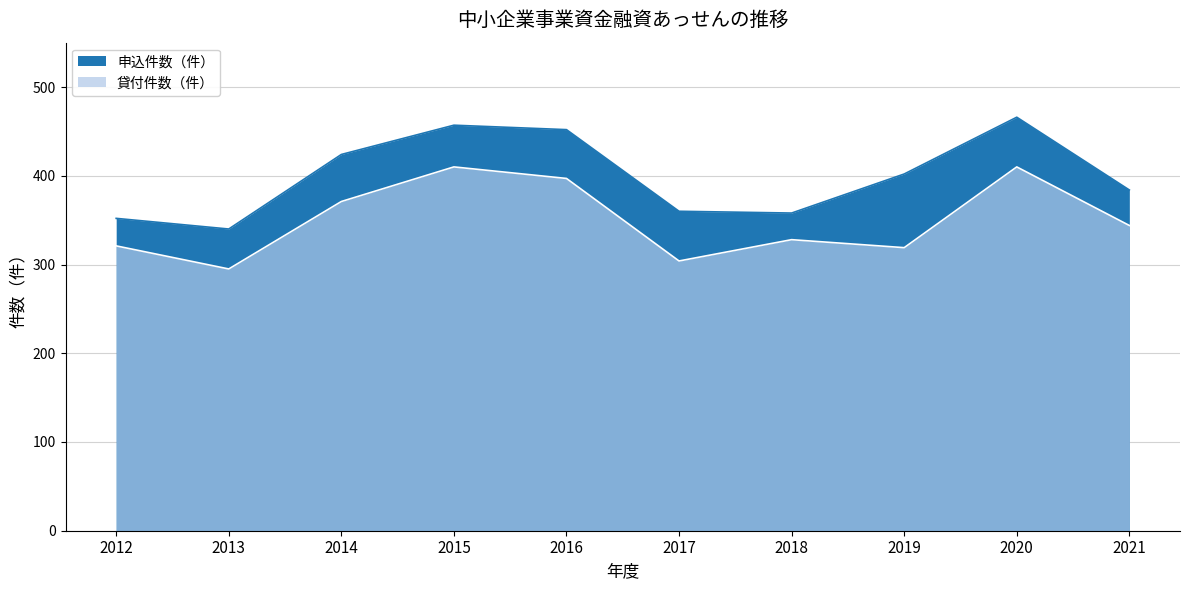

List the labels in order of 申込件数（件） value, largest first.

2020, 2015, 2016, 2014, 2019, 2021, 2017, 2018, 2012, 2013